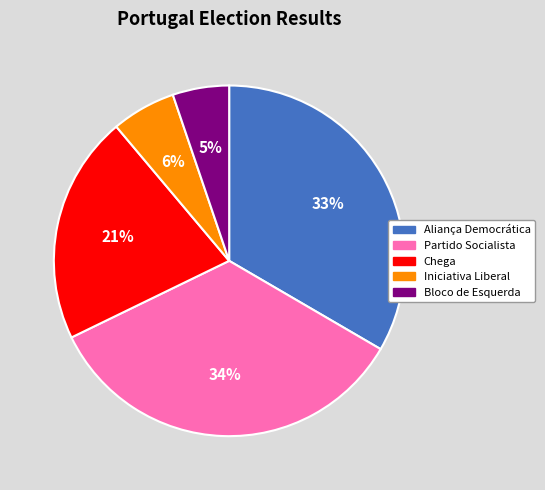

Is the sum of Aliança Democrática and Iniciativa Liberal greater than half?

No